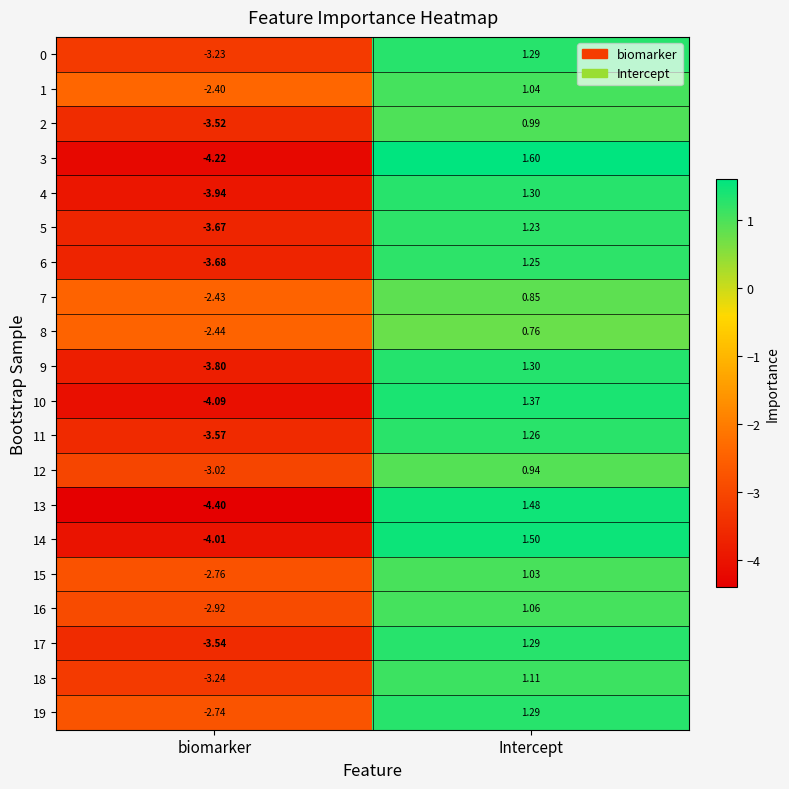

Between biomarker and Intercept, which series saw the biggest shift?

13